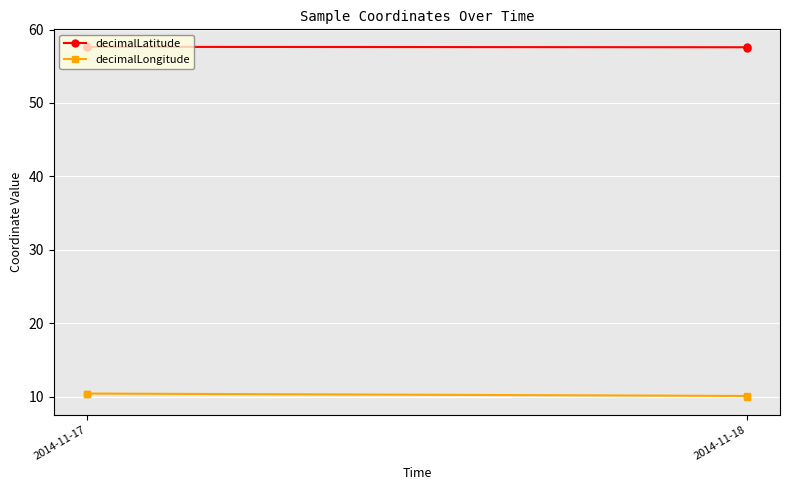

Rank the series by their average value, from lowest to highest.

decimalLongitude, decimalLatitude